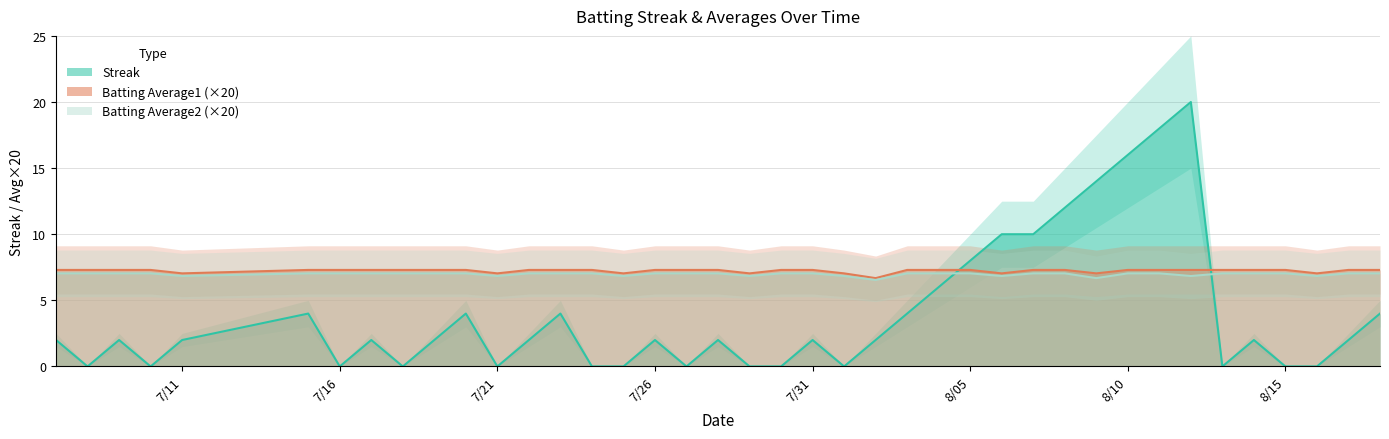

List the series in order of their peak value, lowest first.

Batting Average2, Batting Average1, Streak